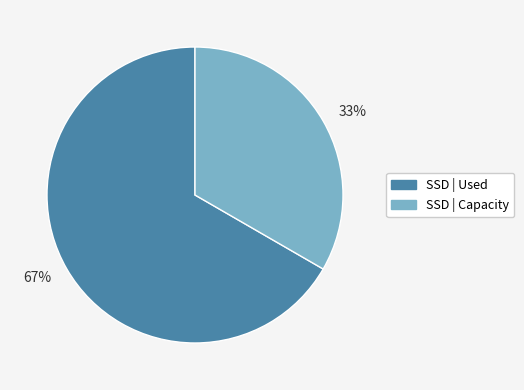

The SSD | Used slice represents 67% of the pie. True or false?

True